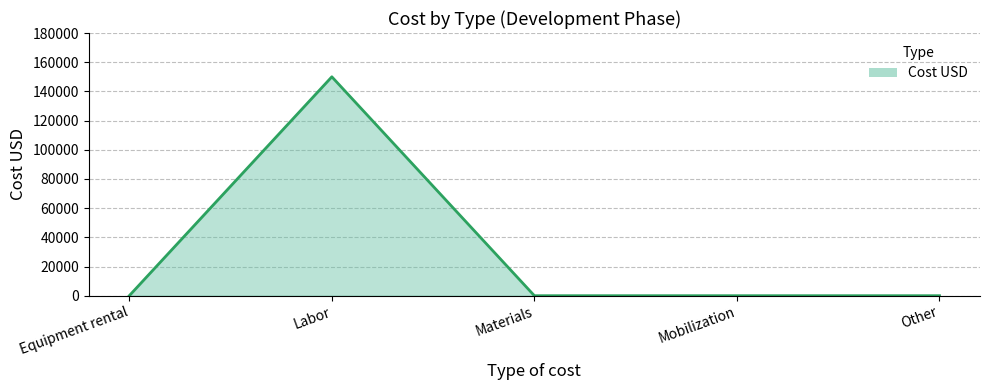

What is the average value?

30000